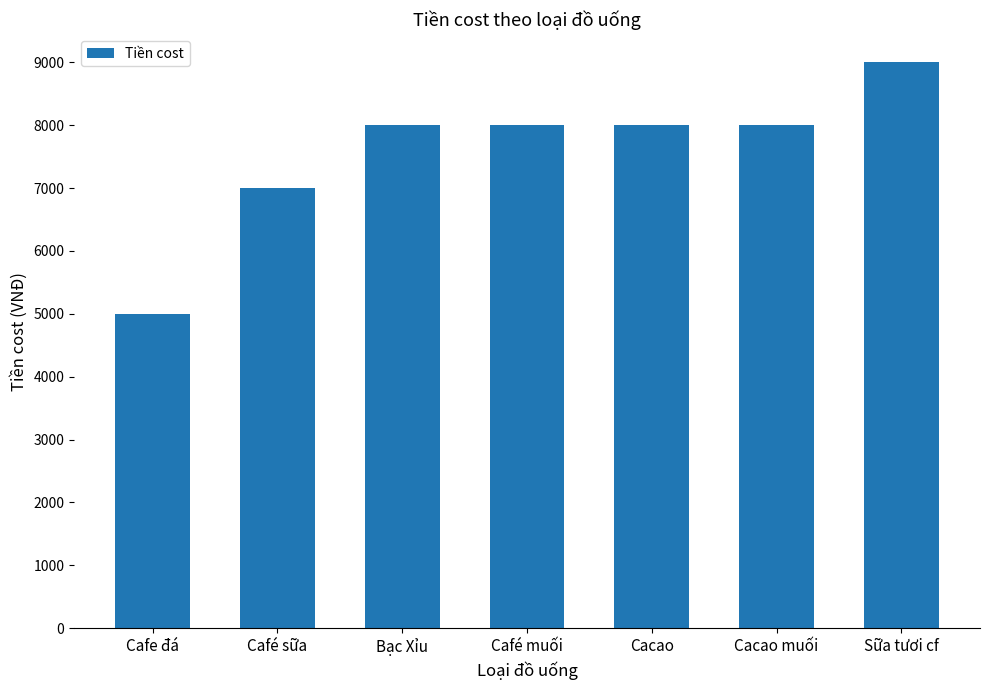

The value at Cacao is 8000.4. True or false?

True